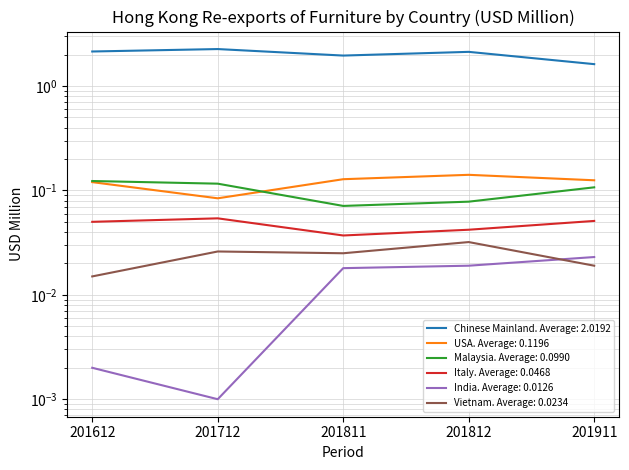

How many series are shown in this chart?

6